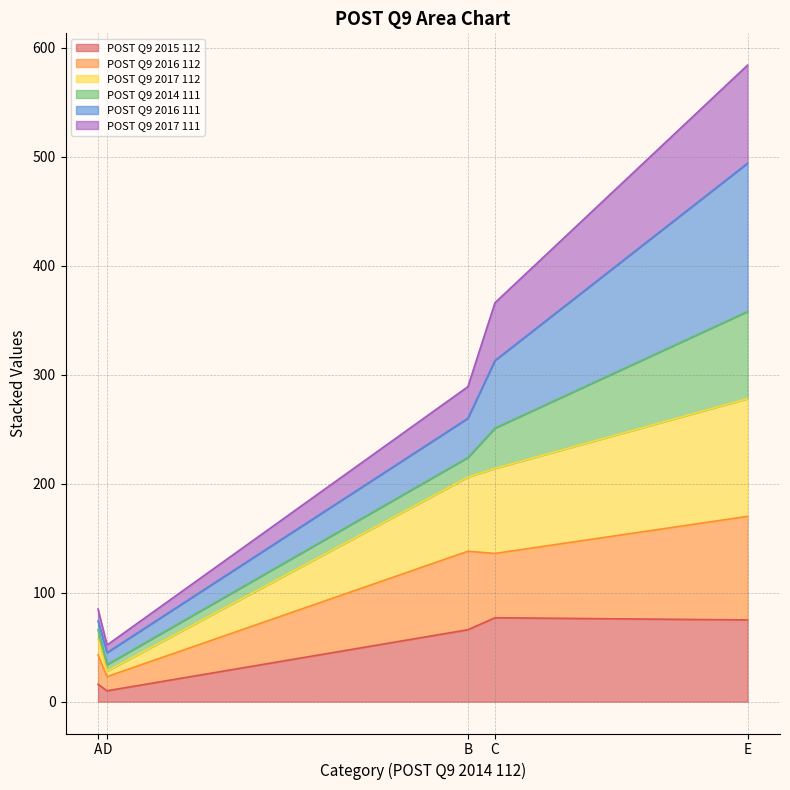

True or false: POST Q9 2017 112 and POST Q9 2017 111 cross at least once.

False